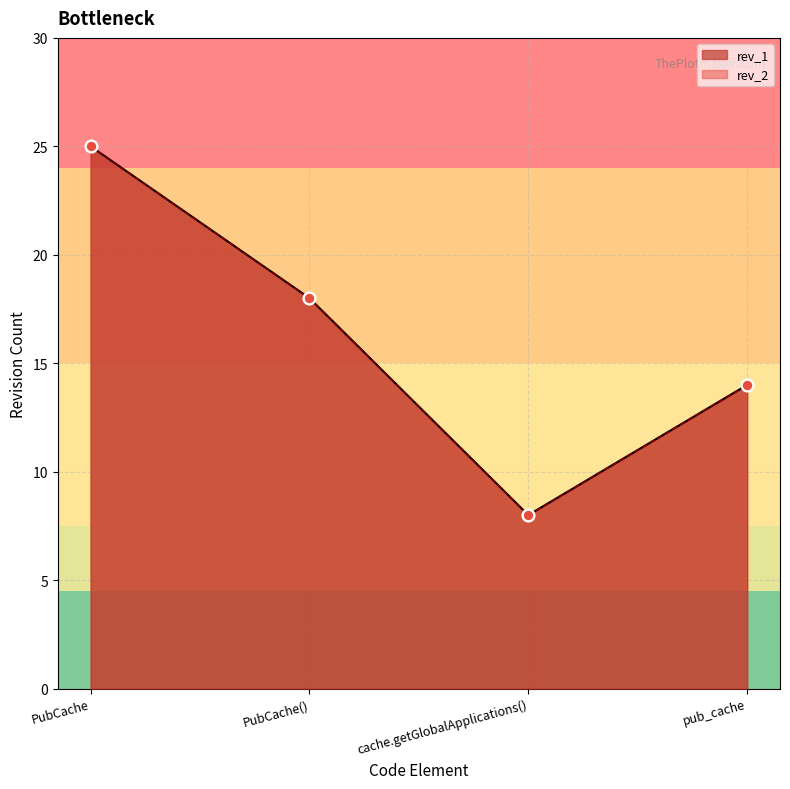

Is the value of rev_1 at pub_cache greater than the value of rev_2 at cache.getGlobalApplications()?

Yes